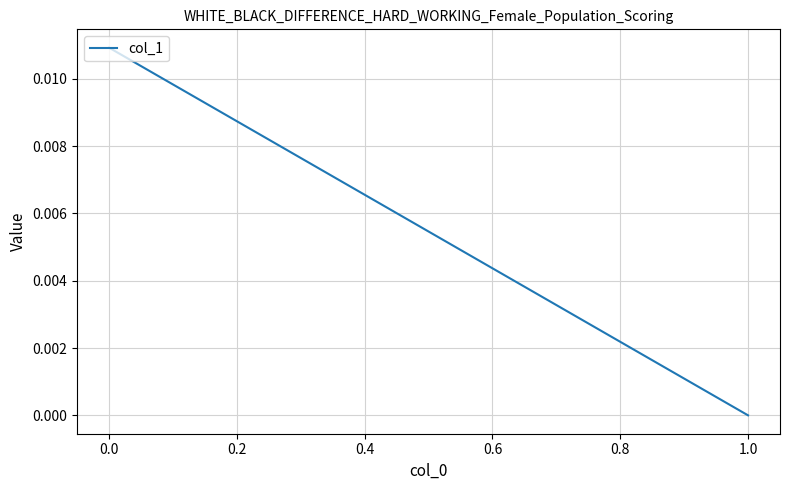

Is it true that the value at 0.0 is 0.0?

False